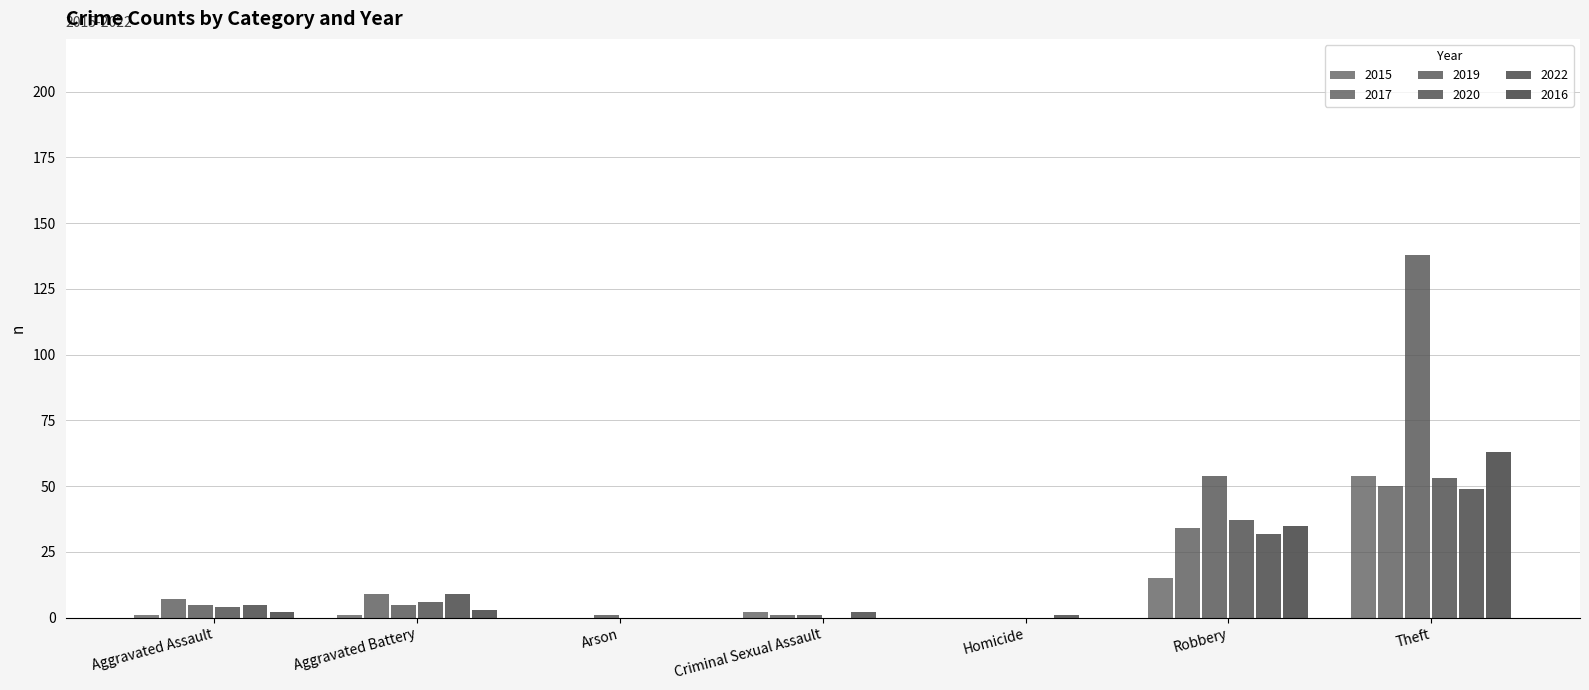

Count the number of data series in this chart.

6